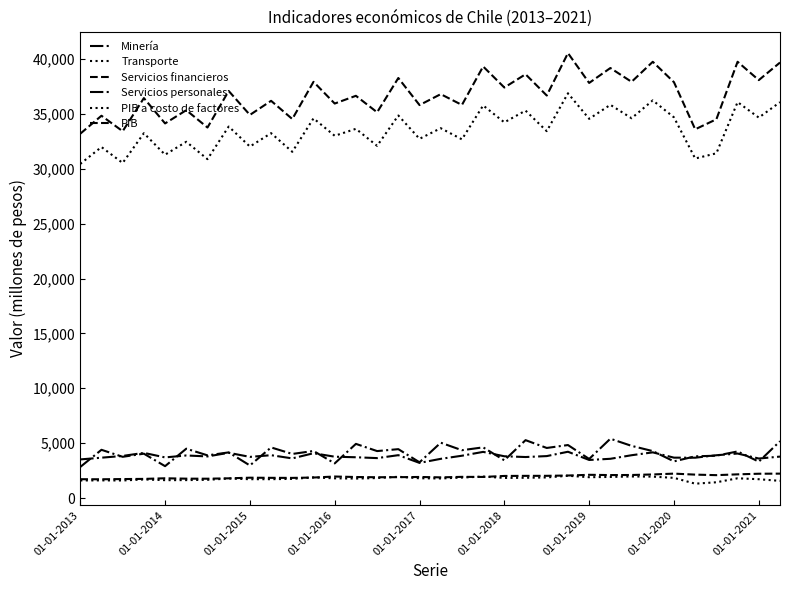

Does the chart display data point markers on the line(s)?

No